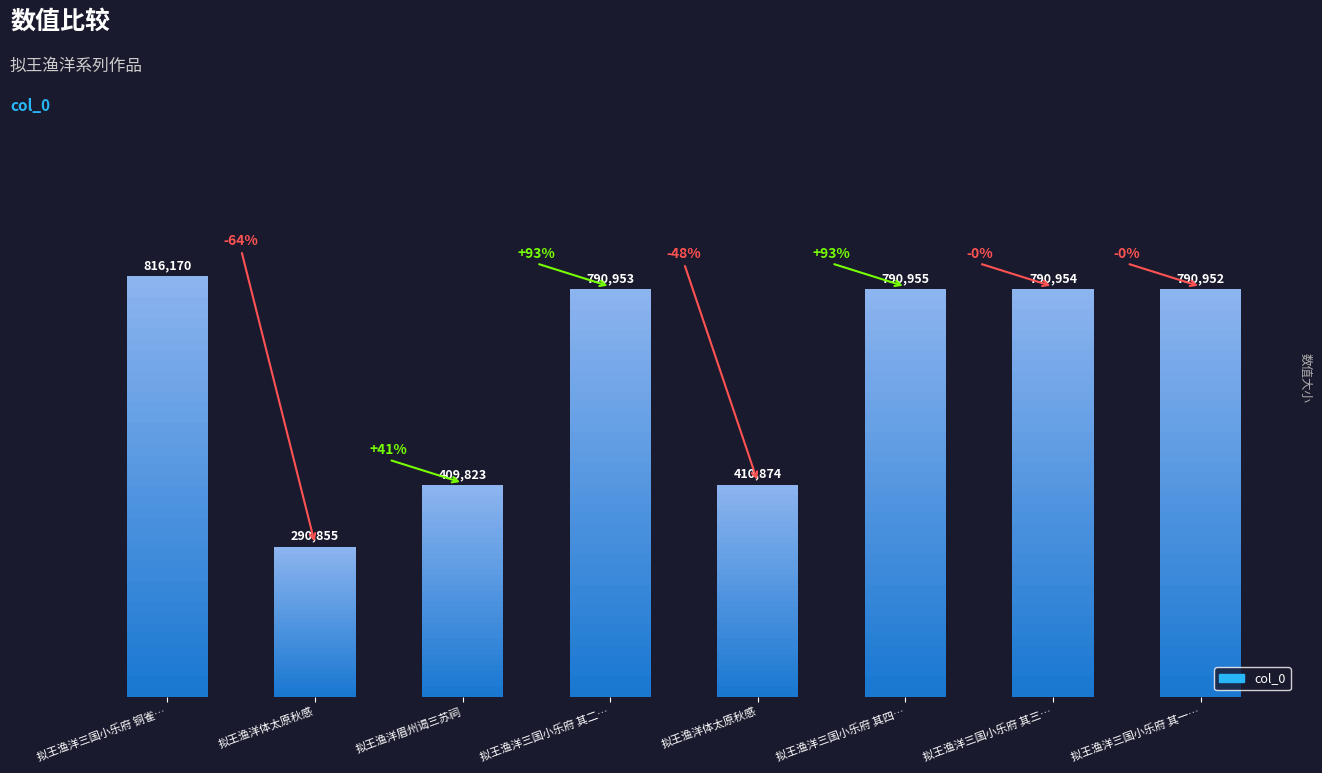

Reading right to left, what are all the values shown in this chart?

790952	790954	790955	410874	790953	409823	290855	816170